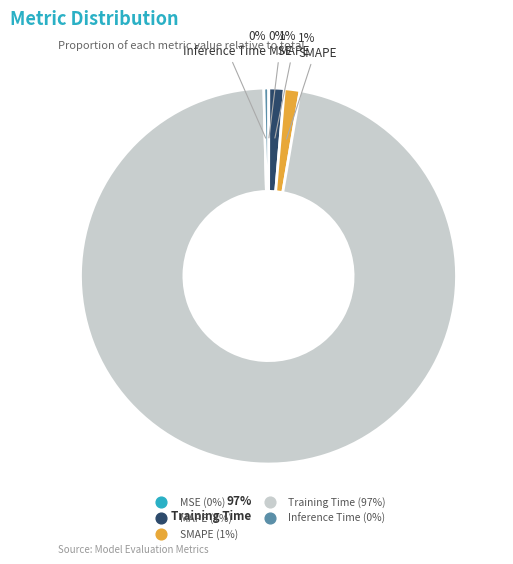

Which category has the biggest portion of the pie?

Training Time